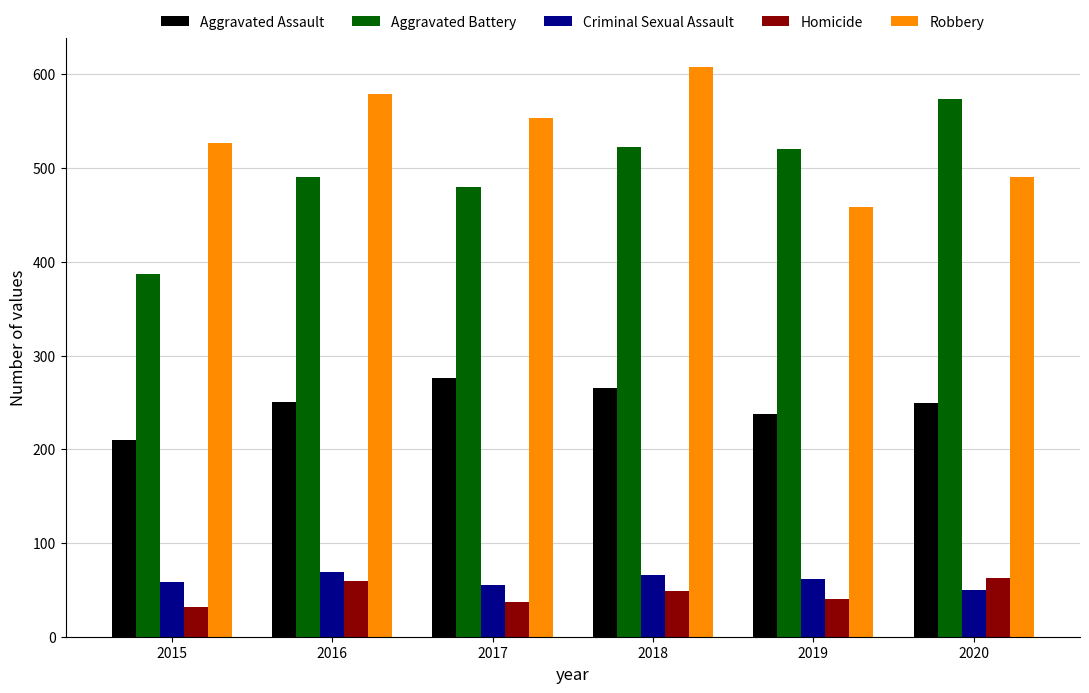

What is the lowest value of the Homicide series?

32